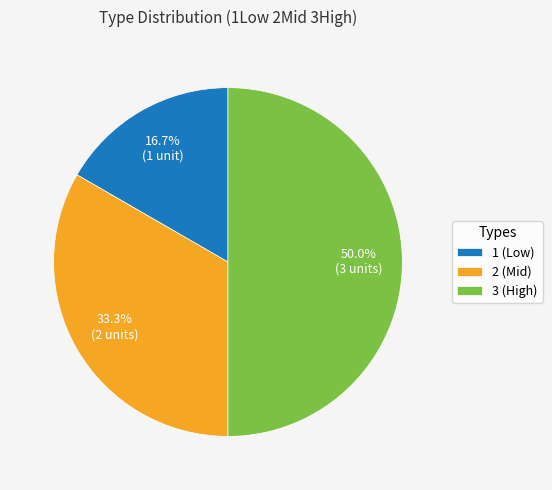

Does 1 represent more than half of the total?

No